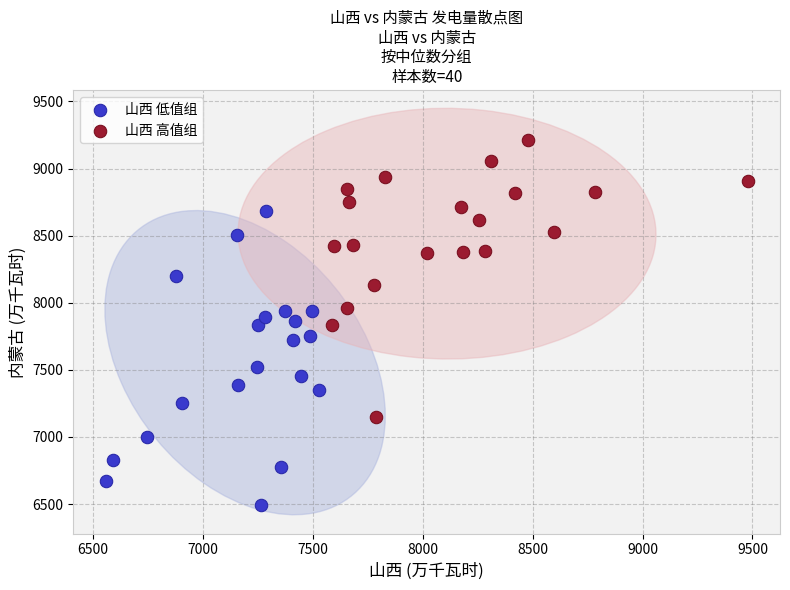

Which series contains the lowest Y value?

山西 低值组